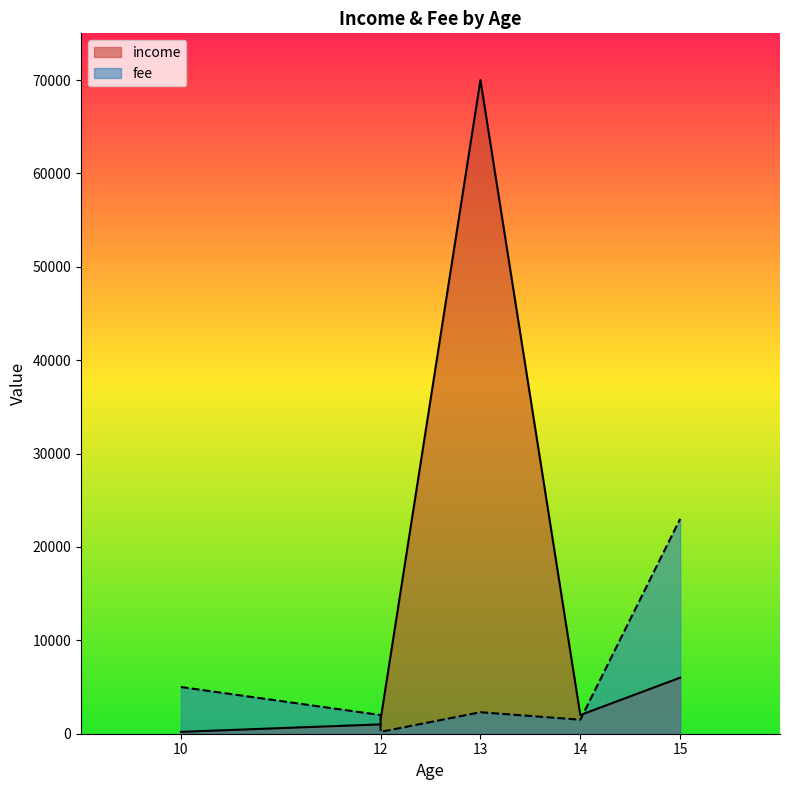

Reading left to right, what are all the values shown in this chart?

income: 12=1000	14=2000	10=200	12=1500	15=6000	13=70000
fee: 12=2000	14=1500	10=5000	12=200	15=23000	13=2300